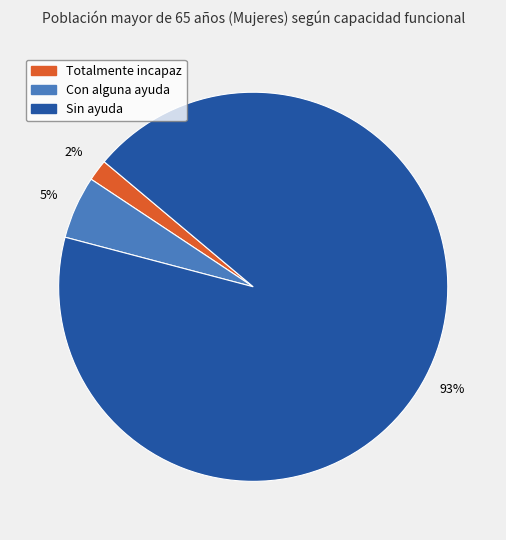

Which category has the smallest portion of the pie?

Totalmente incapaz